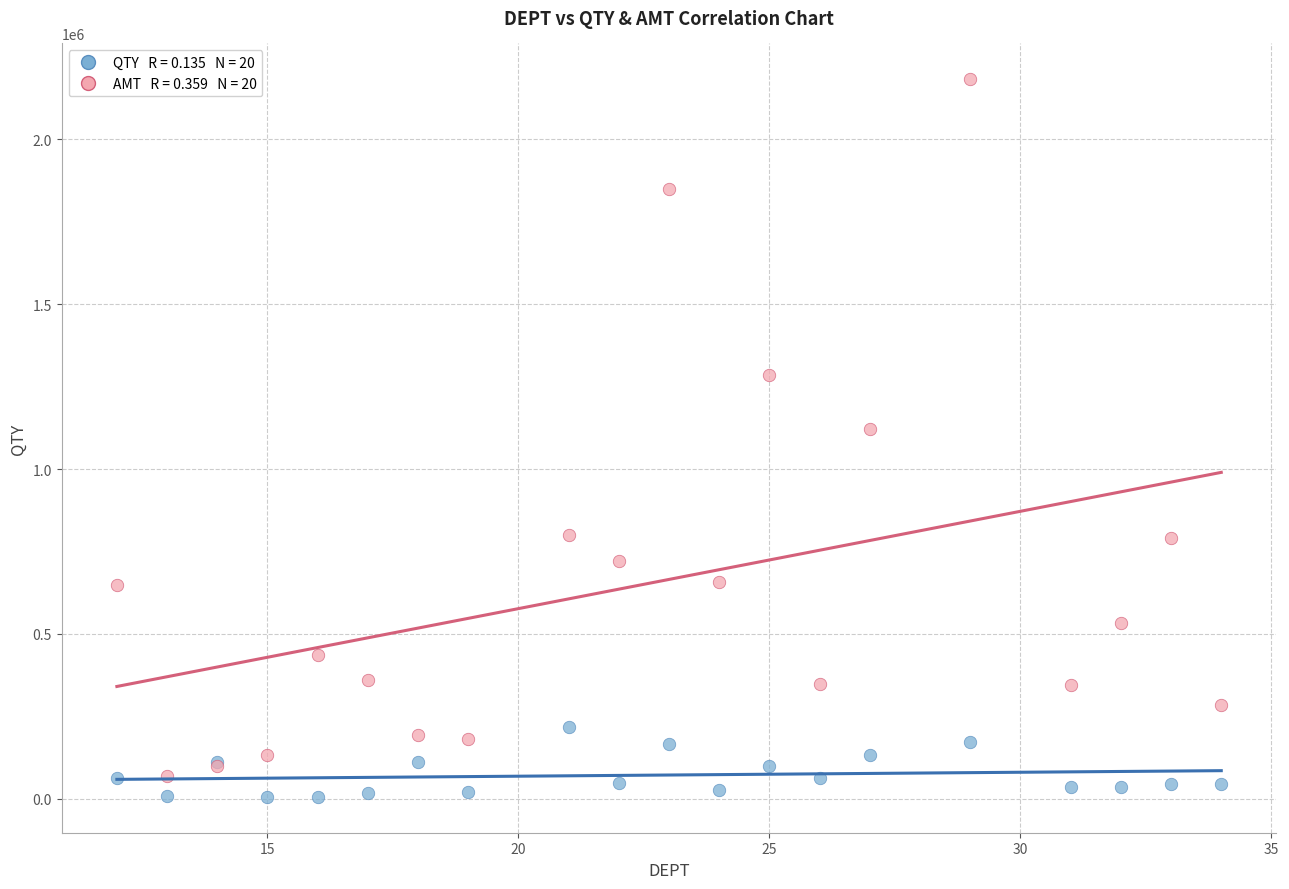

Across all series, what Y value is closest to 1093874?

1120880.8